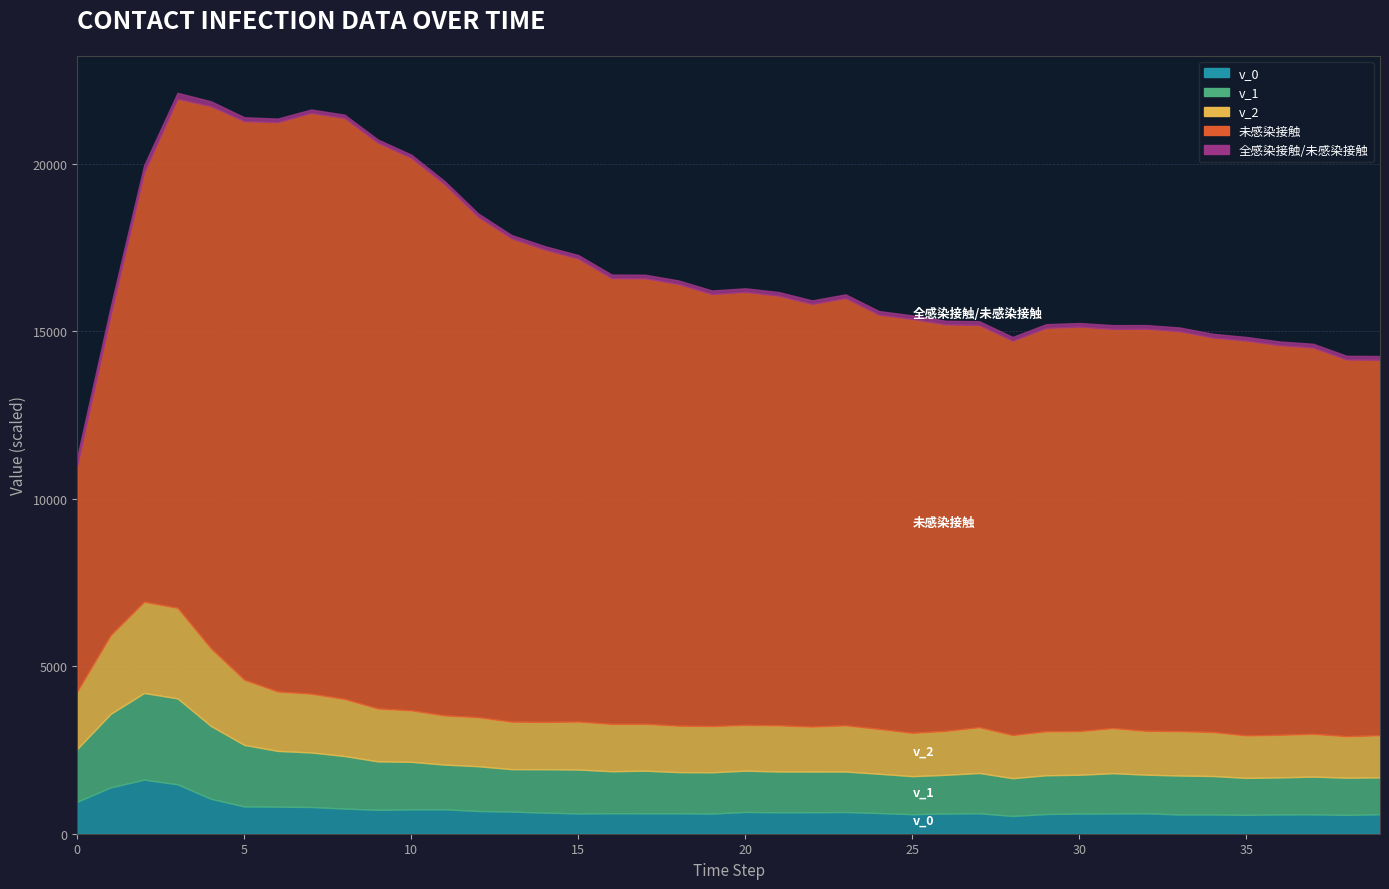

True or false: 全感染接触/未感染接触 and v_1 intersect in this chart.

False